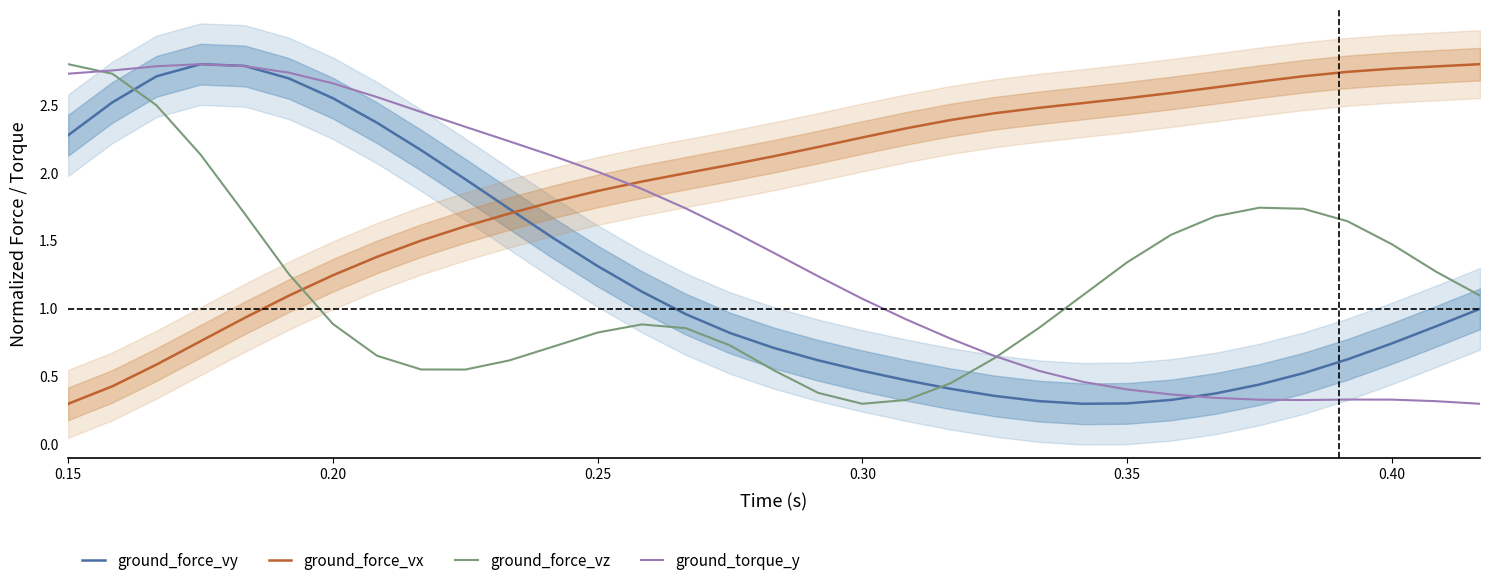

What is the sum of all ground_force_vy values?

41.2